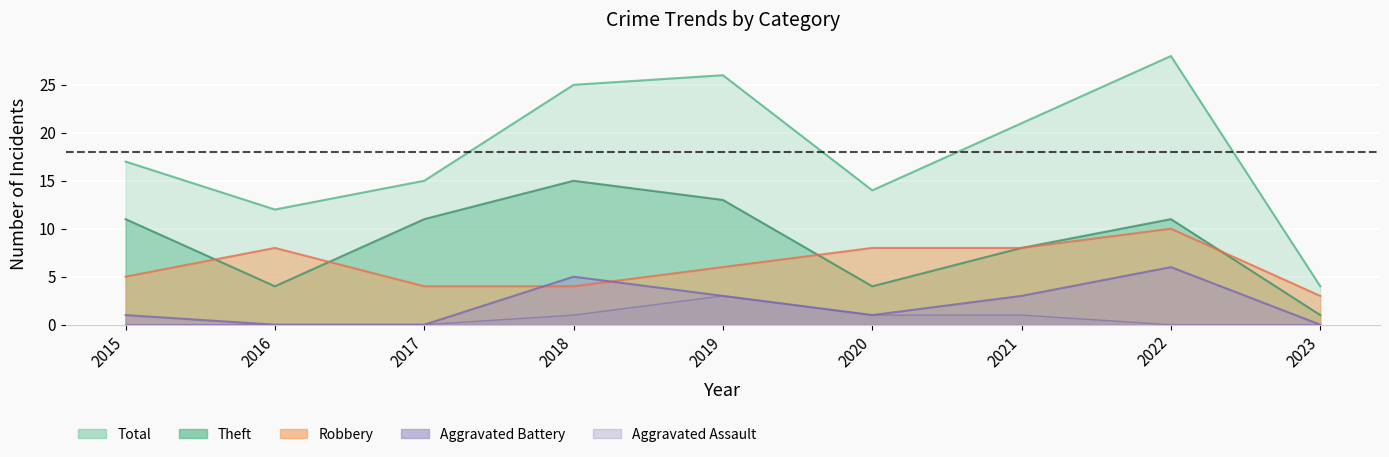

What is the lowest value of the Robbery series?

3